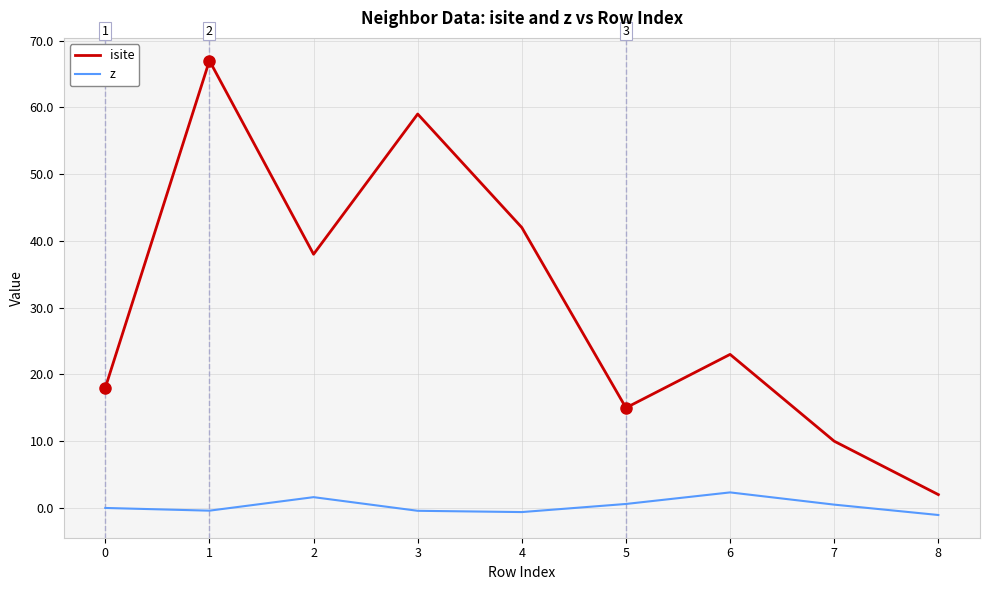

At which category is the sum across all series the highest?

1